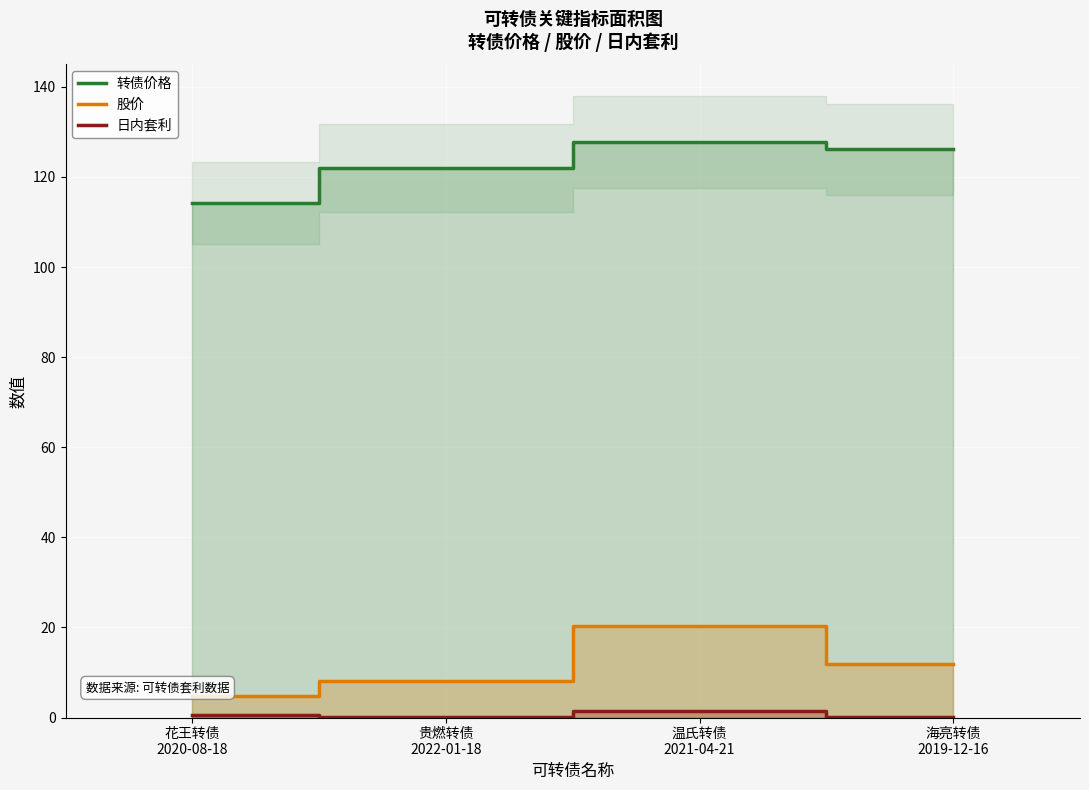

Reading left to right, transcribe all the data shown in this chart.

转债价格: 花王转债
2020-08-18=114.3	贵燃转债
2022-01-18=122.0	温氏转债
2021-04-21=127.8	海亮转债
2019-12-16=126.1
股价: 花王转债
2020-08-18=4.7	贵燃转债
2022-01-18=8.0	温氏转债
2021-04-21=20.3	海亮转债
2019-12-16=11.8
日内套利: 花王转债
2020-08-18=0.5	贵燃转债
2022-01-18=0.2	温氏转债
2021-04-21=1.4	海亮转债
2019-12-16=0.2